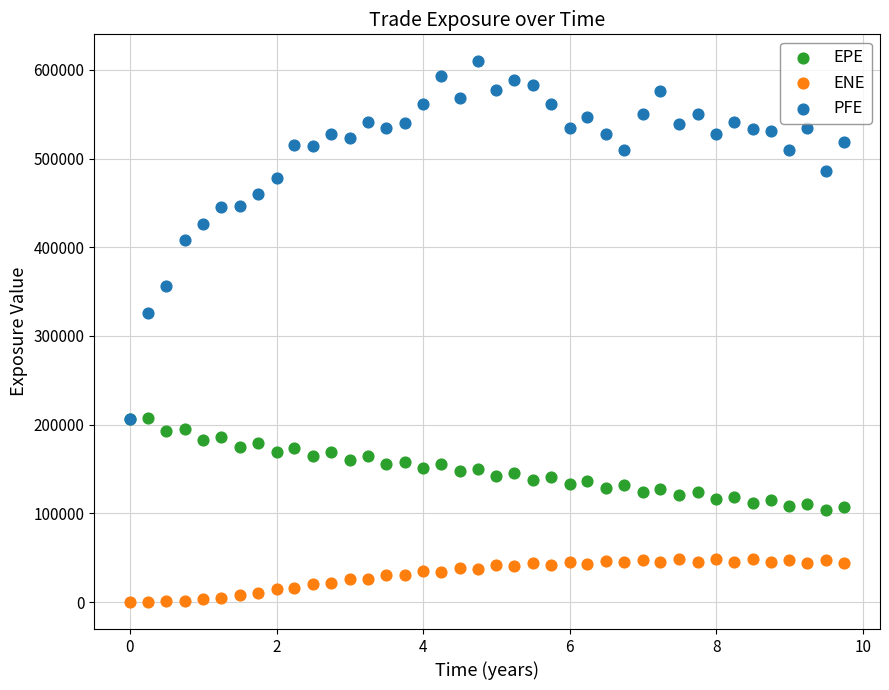

Which series reaches the minimum Y coordinate?

ENE